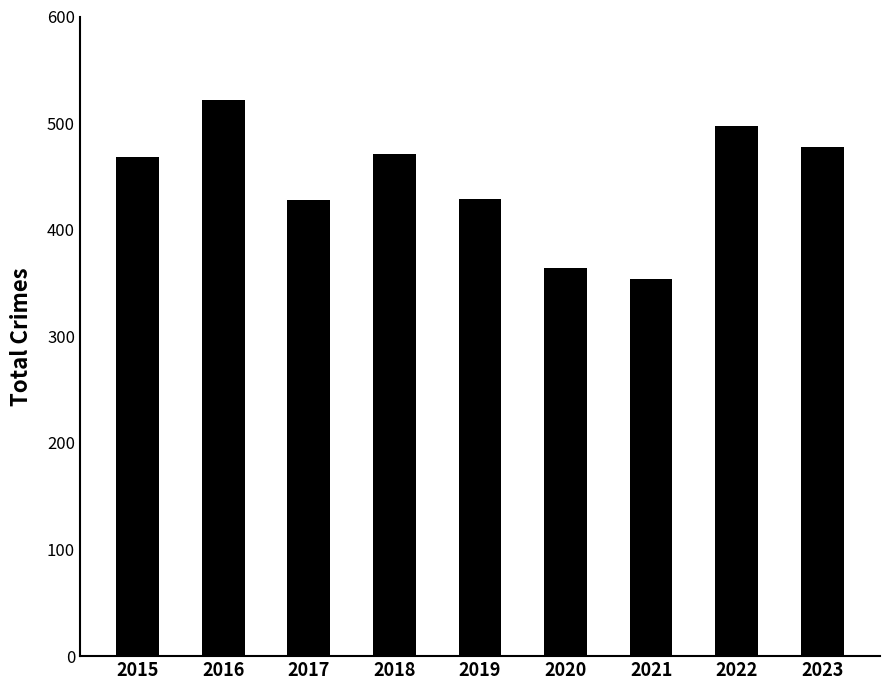

At which category does the chart reach its peak across all series?

2016